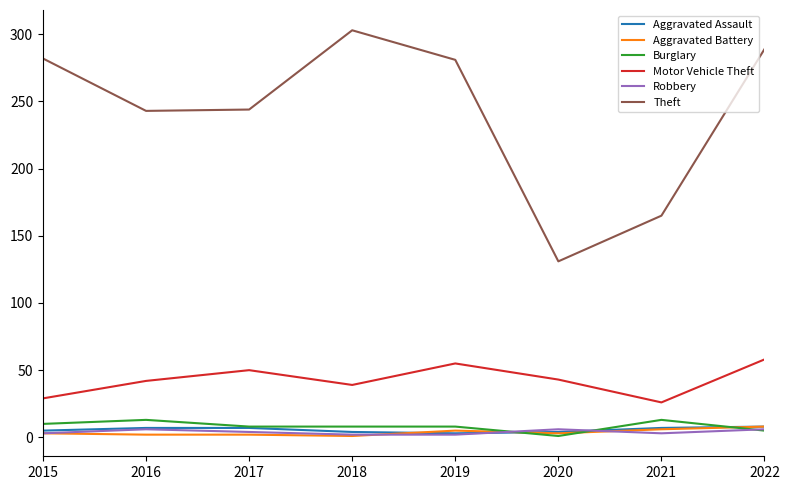

True or false: Theft has a value of 71 at 2021.

False